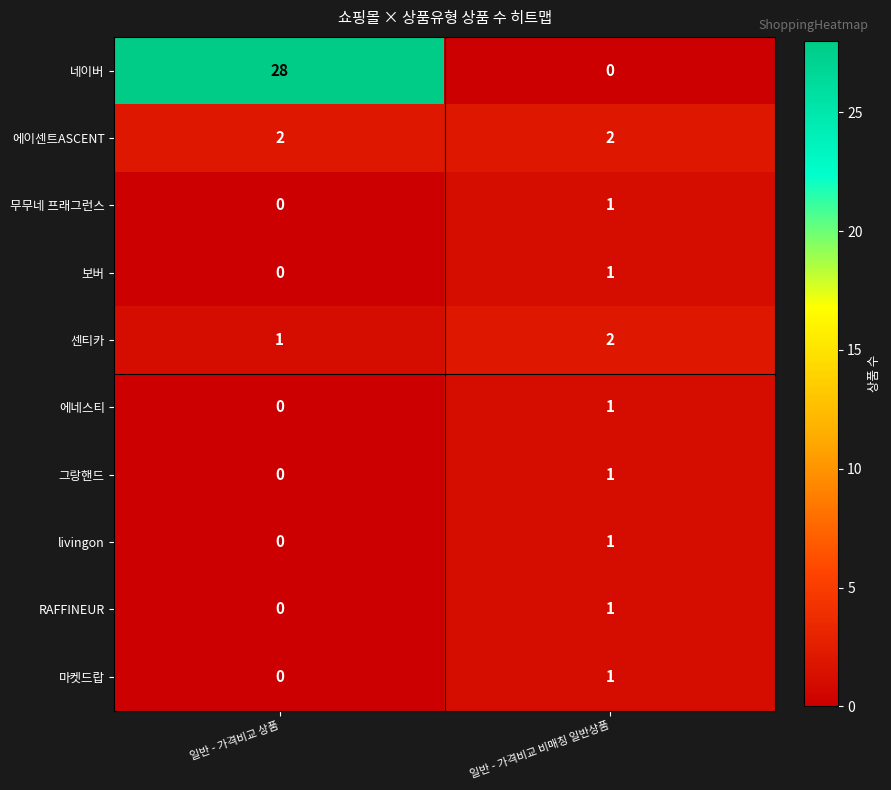

Between 일반 - 가격비교 상품 and 일반 - 가격비교 비매칭 일반상품, which series saw the biggest shift?

네이버